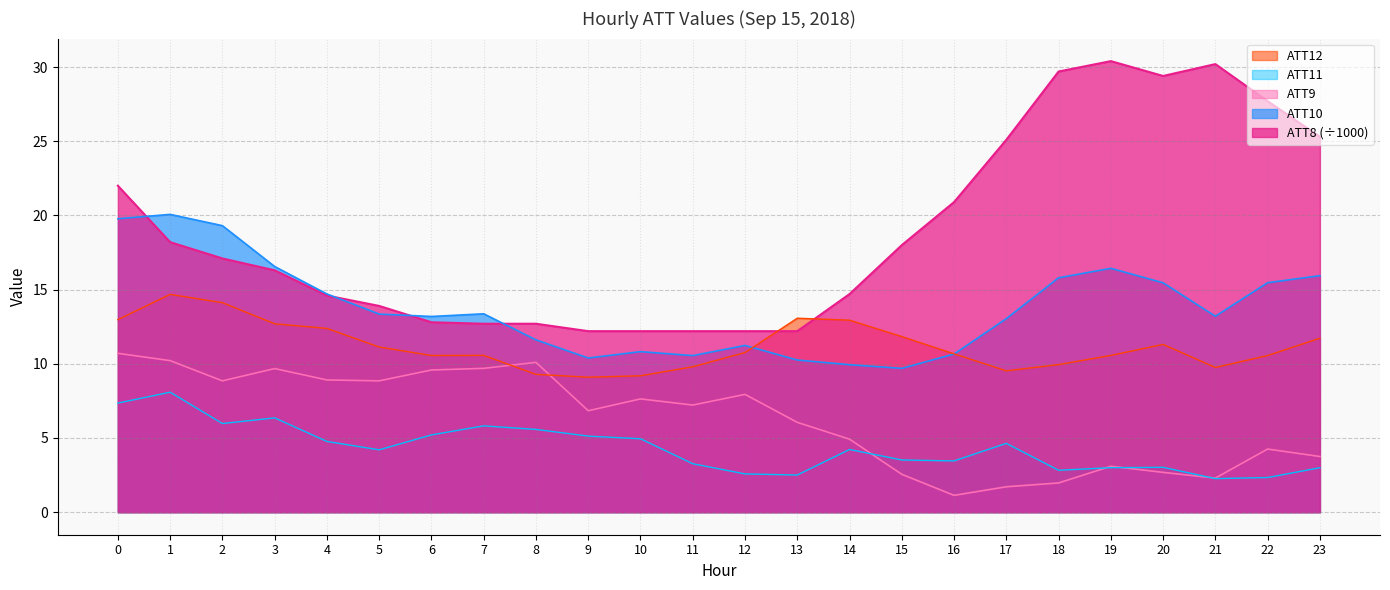

What is the spread (max minus min) of values at 6?

8.0